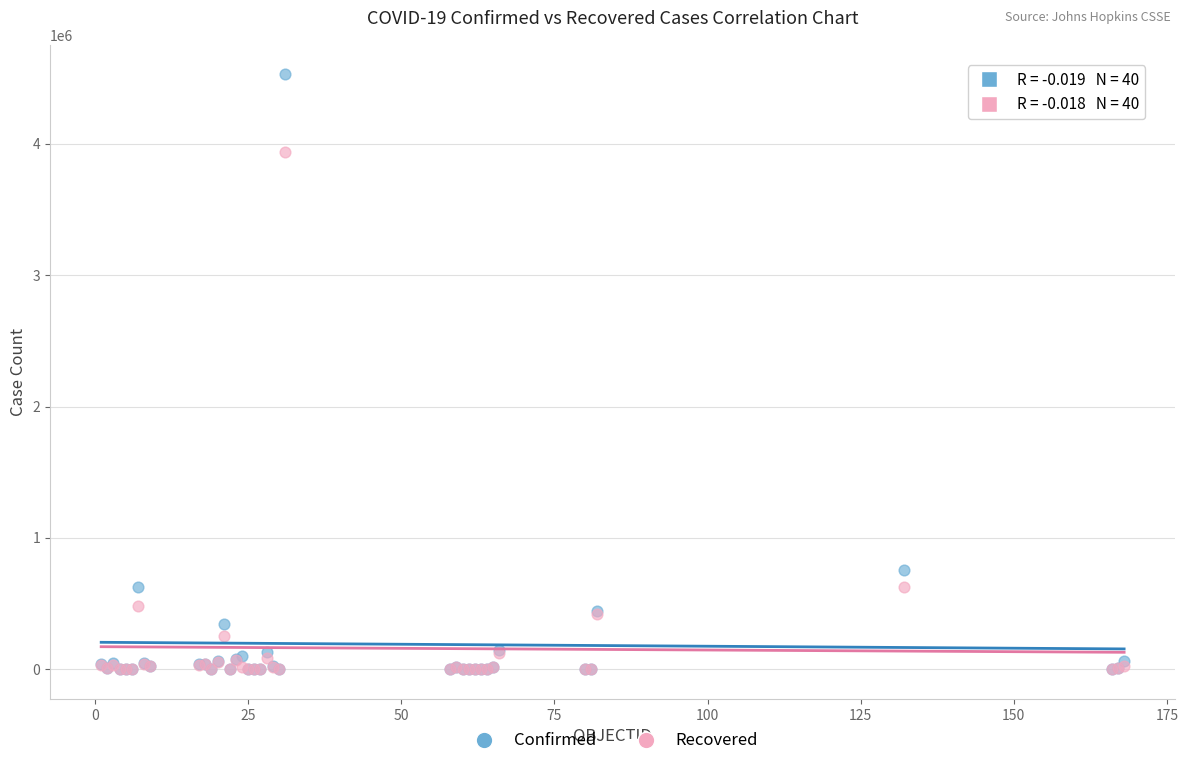

In the Recovered series, what Y value is closest to 1969003?

627685